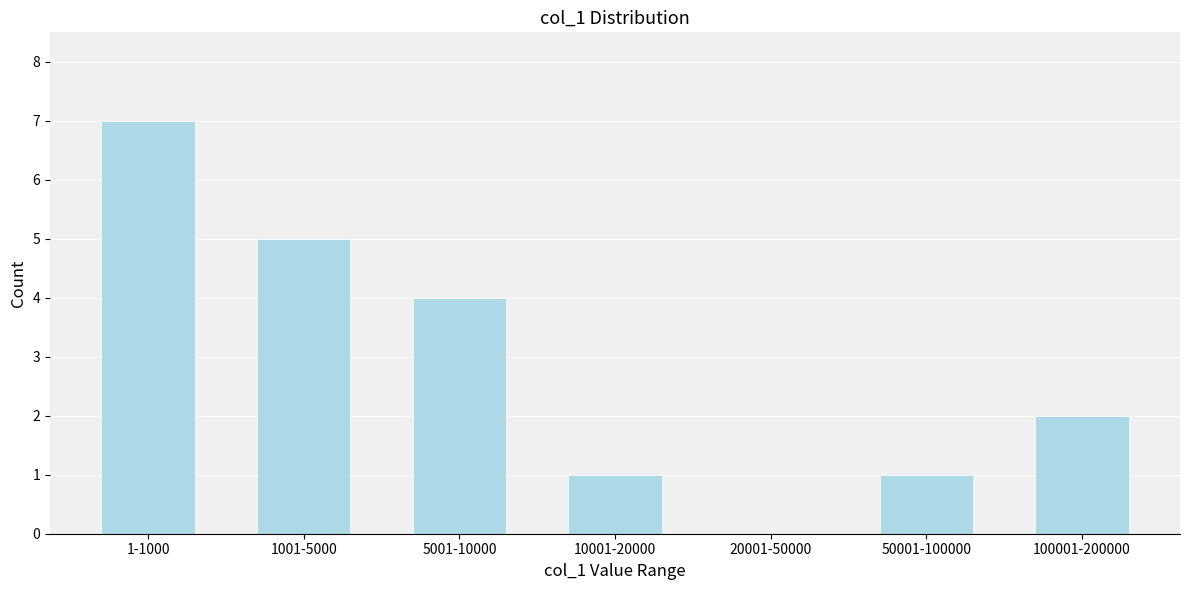

Reading left to right, list all the values displayed in this chart.

1-1000=7	1001-5000=5	5001-10000=4	10001-20000=1	20001-50000=0	50001-100000=1	100001-200000=2